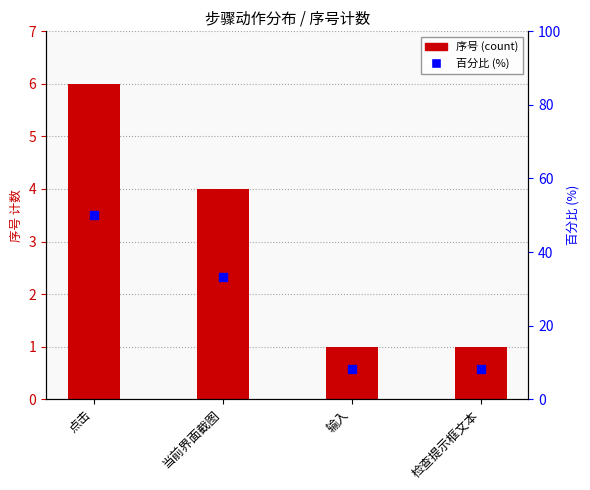

Which series has the largest Y range (max minus min)?

百分比 (%)